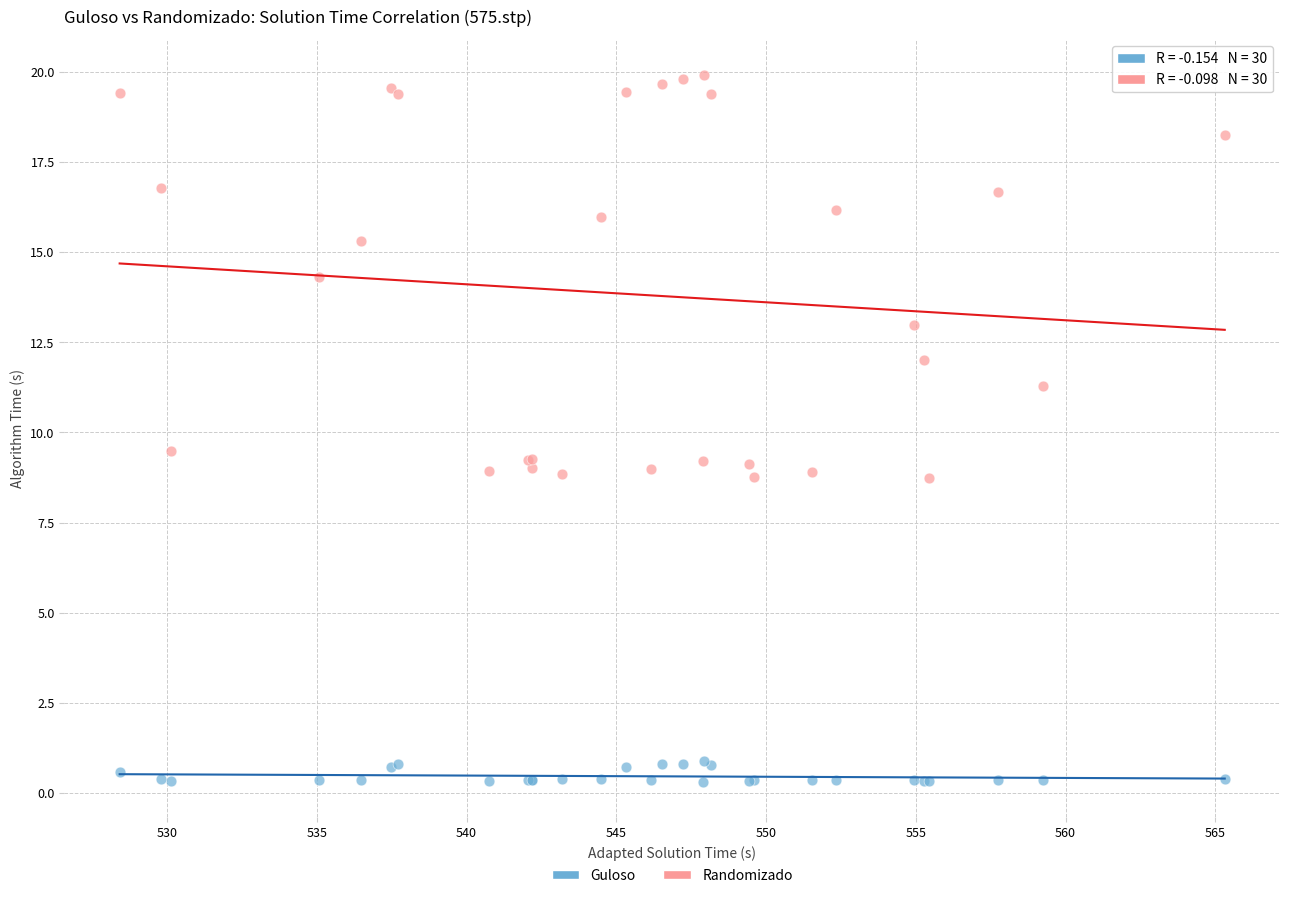

Across all series, what Y value is closest to 10?

9.5